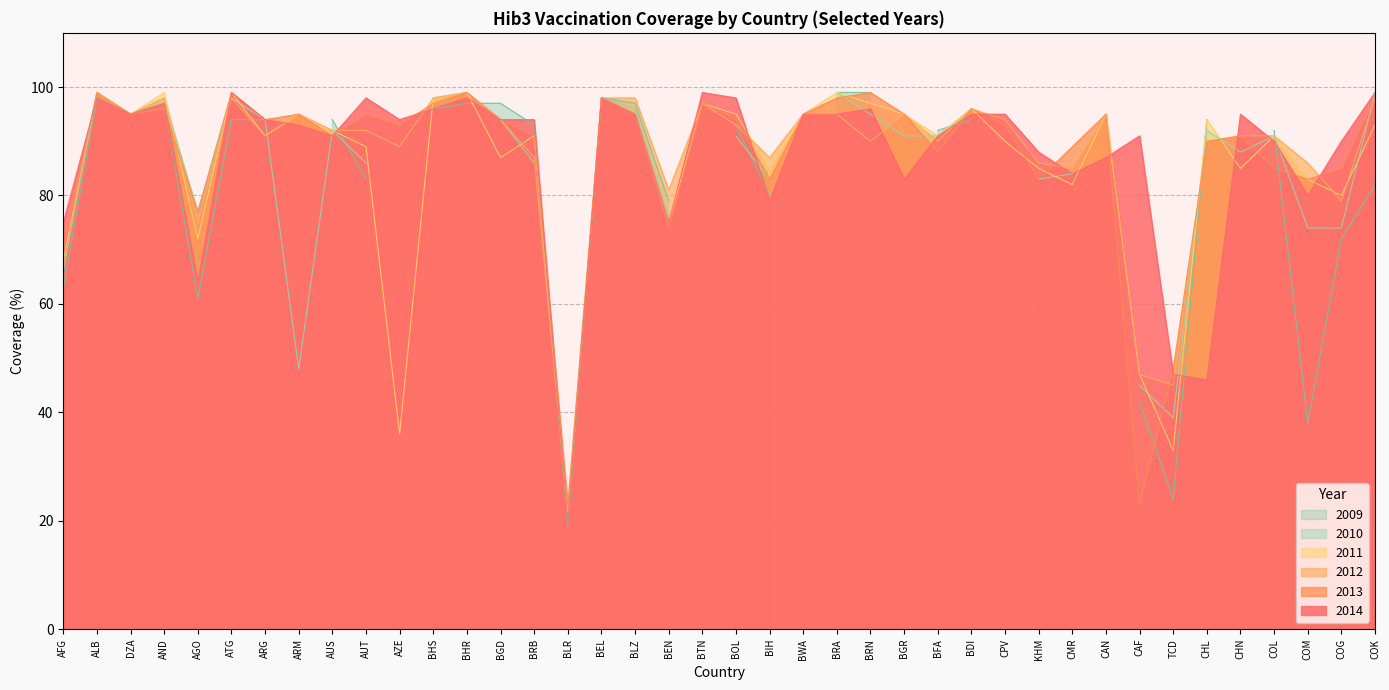

What is the value of the 2014 point at the 32nd from the left?

87